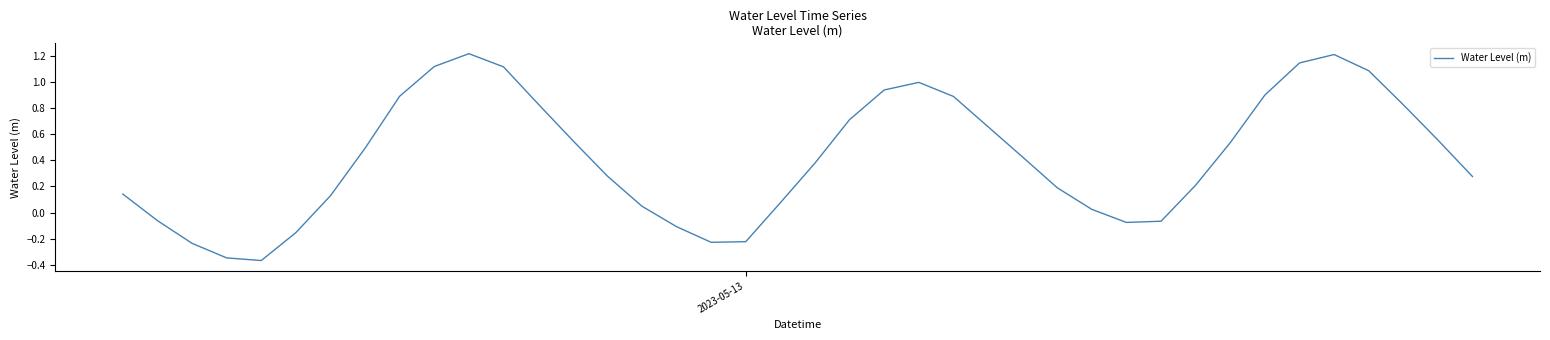

How many negative values are there?

10